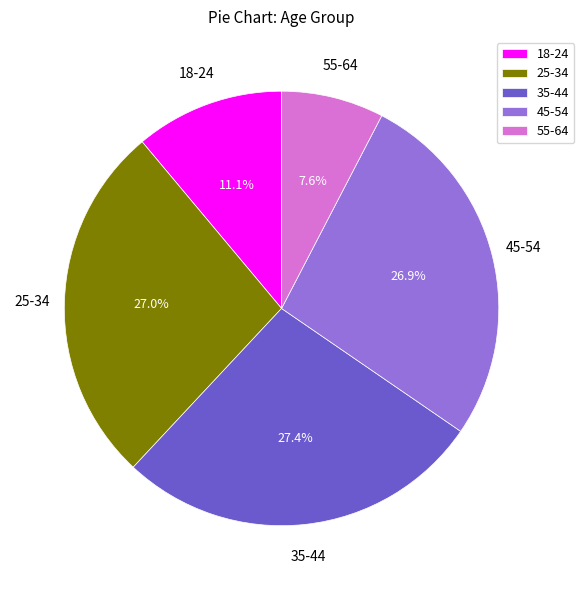

Approximately how many times larger is the value at 35-44 compared to 18-24?

2.5